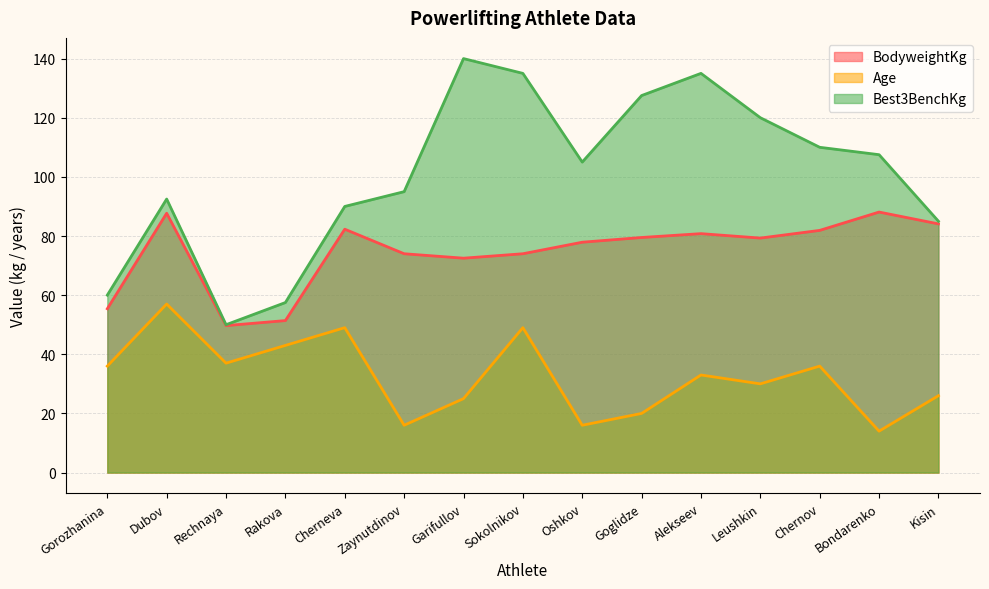

Reading right to left, what are all the values shown in this chart?

BodyweightKg: Kisin=84.1	Bondarenko=88.1	Chernov=81.9	Leushkin=79.3	Alekseev=80.8	Goglidze=79.5	Oshkov=77.9	Sokolnikov=74.0	Garifullov=72.5	Zaynutdinov=74.0	Cherneva=82.3	Rakova=51.4	Rechnaya=49.7	Dubov=87.7	Gorozhanina=55.4
Age: Kisin=26.0	Bondarenko=14.0	Chernov=36.0	Leushkin=30.0	Alekseev=33.0	Goglidze=20.0	Oshkov=16.0	Sokolnikov=49.0	Garifullov=25.0	Zaynutdinov=16.0	Cherneva=49.0	Rakova=43.0	Rechnaya=37.0	Dubov=57.0	Gorozhanina=36.0
Best3BenchKg: Kisin=85.0	Bondarenko=107.5	Chernov=110.0	Leushkin=120.0	Alekseev=135.0	Goglidze=127.5	Oshkov=105.0	Sokolnikov=135.0	Garifullov=140.0	Zaynutdinov=95.0	Cherneva=90.0	Rakova=57.5	Rechnaya=50.0	Dubov=92.5	Gorozhanina=60.0